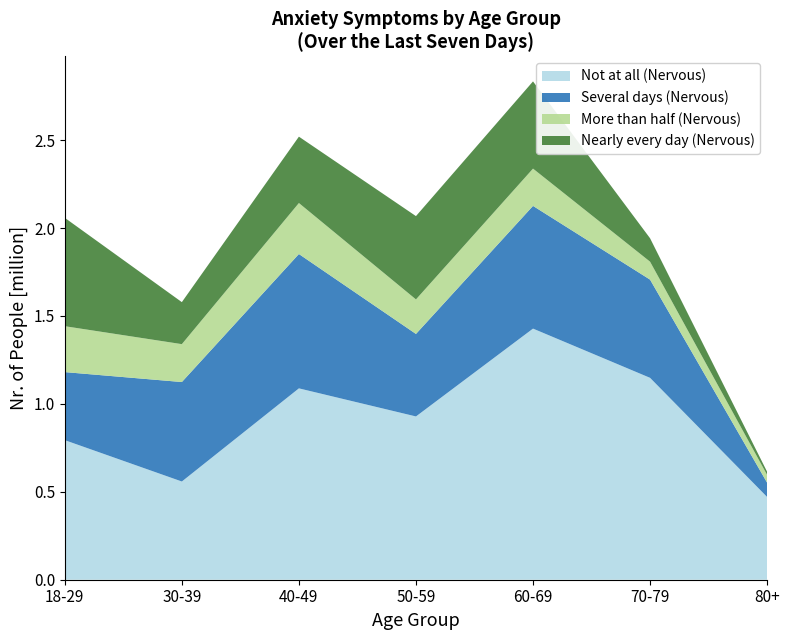

Reading right to left, list all the values displayed in this chart.

Not at all (Nervous): 470516	1148081	1427981	928487	1088172	558568	793679
Several days (Nervous): 81086	558373	697714	469141	763917	565547	386944
More than half (Nervous): 44464	102084	212045	196306	289943	215498	261055
Nearly every day (Nervous): 17636	133134	495989	473719	377468	238918	616209